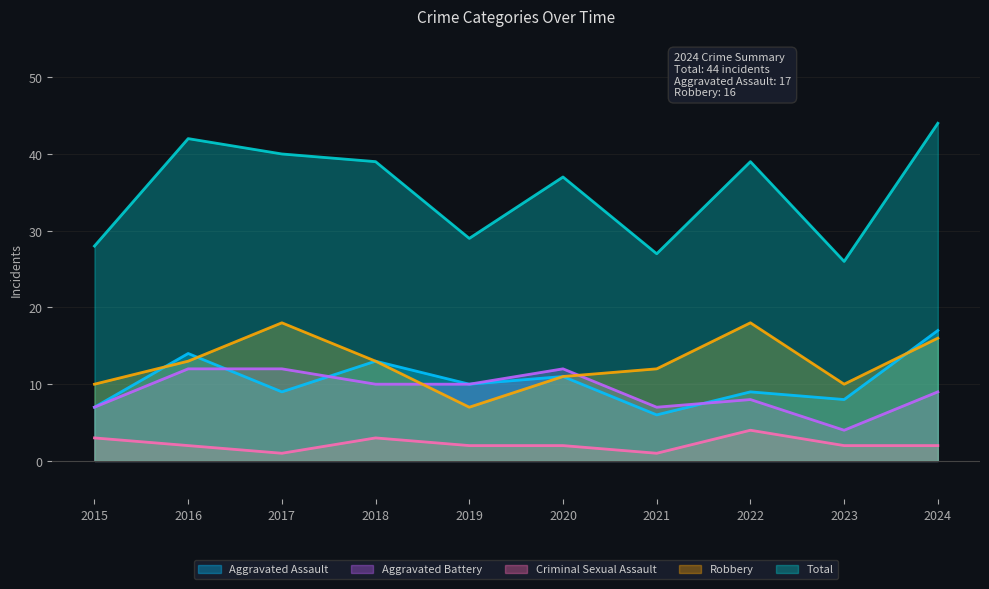

True or false: Aggravated Assault has a value of 6 at 2021.

True